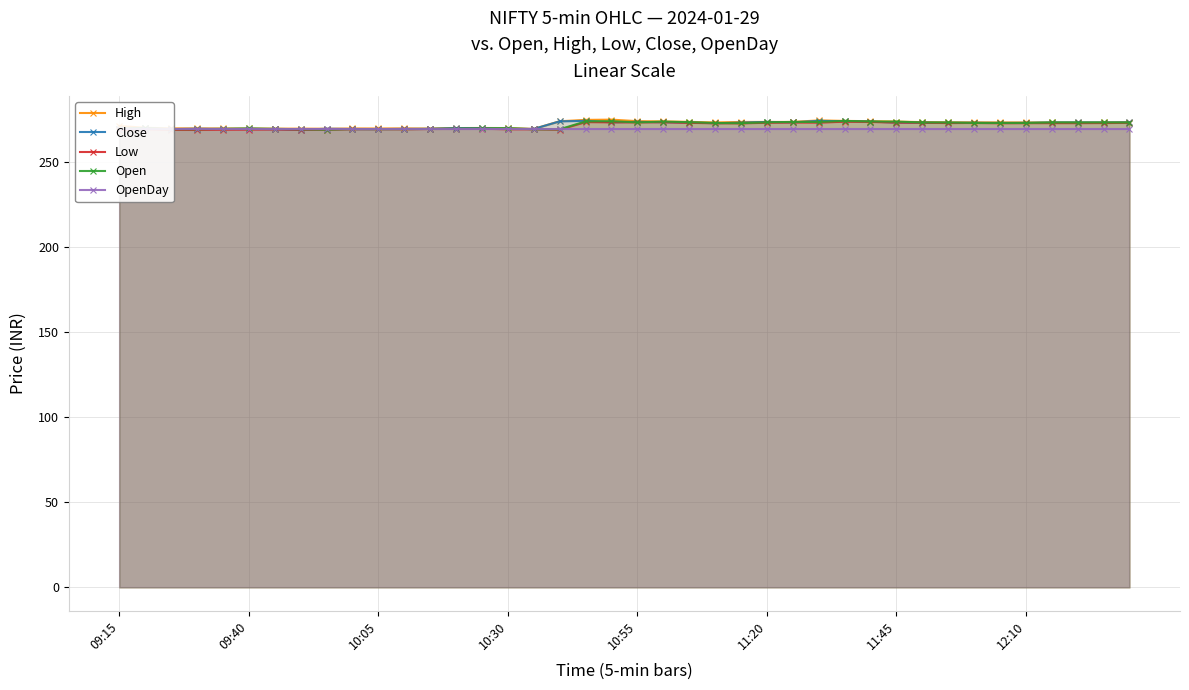

True or false: OpenDay and High intersect in this chart.

False